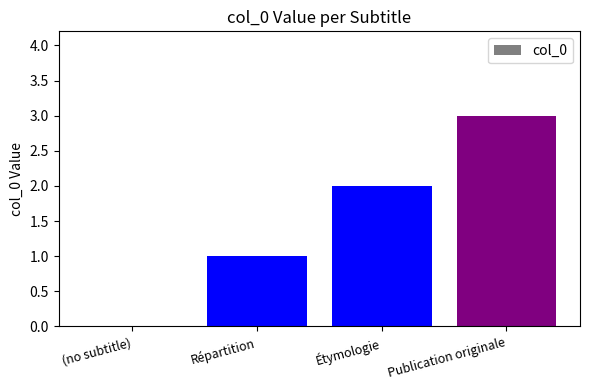

Count the values in the range 1 to 3.

3